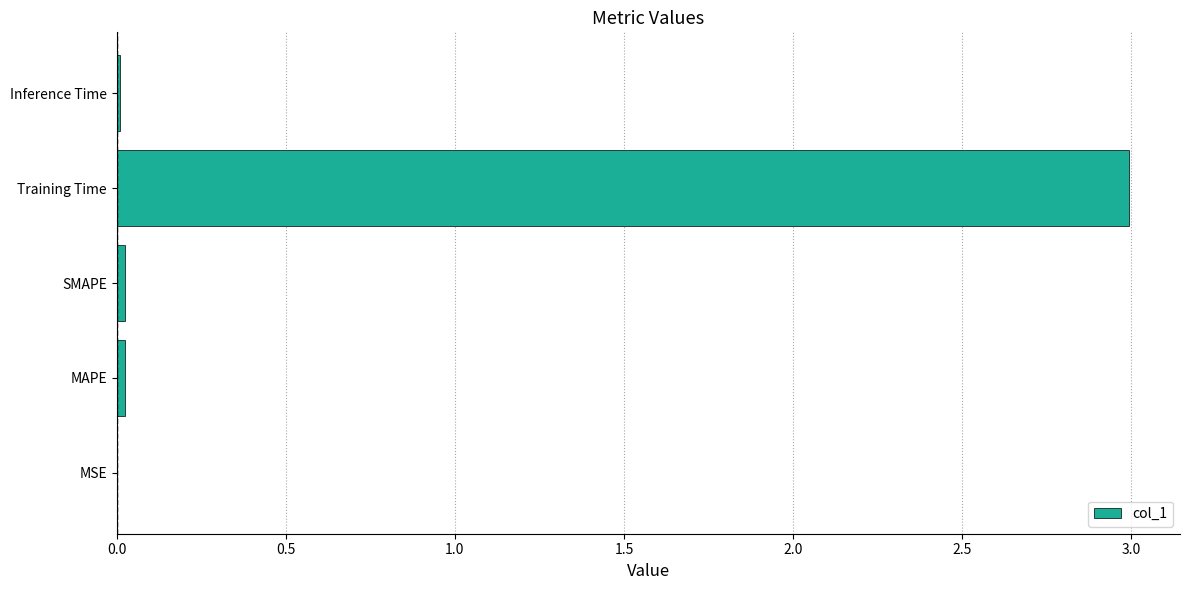

What is the greatest value displayed?

3.0